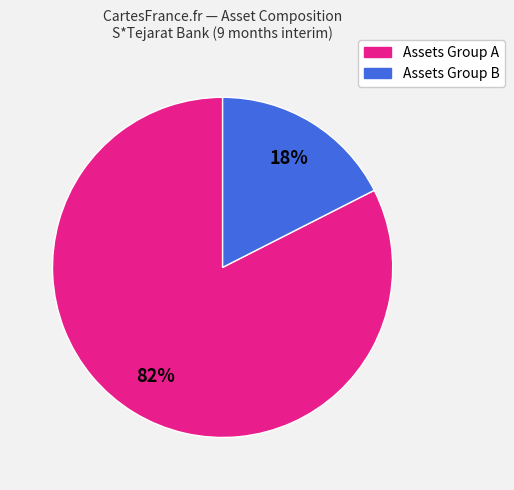

Does any single category account for the majority?

Yes